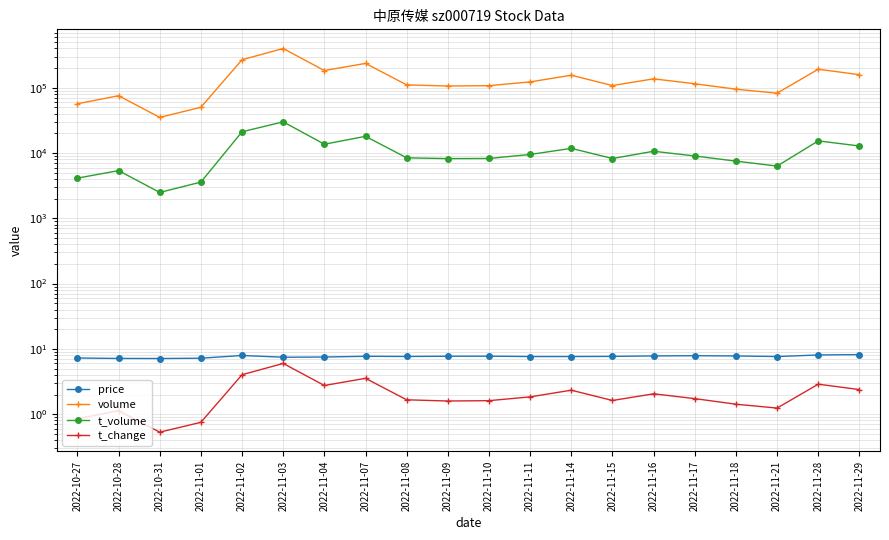

What is the value of the volume point at the 5th from the left?

268517.0